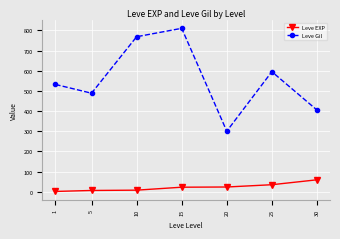

What is the approximate value of Leve EXP at 15?

22.3